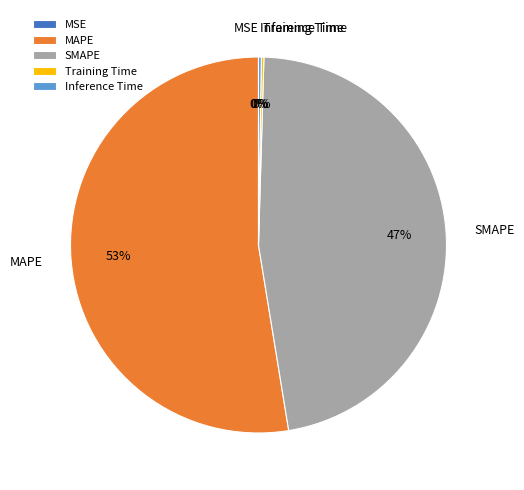

Which slice is the largest?

MAPE